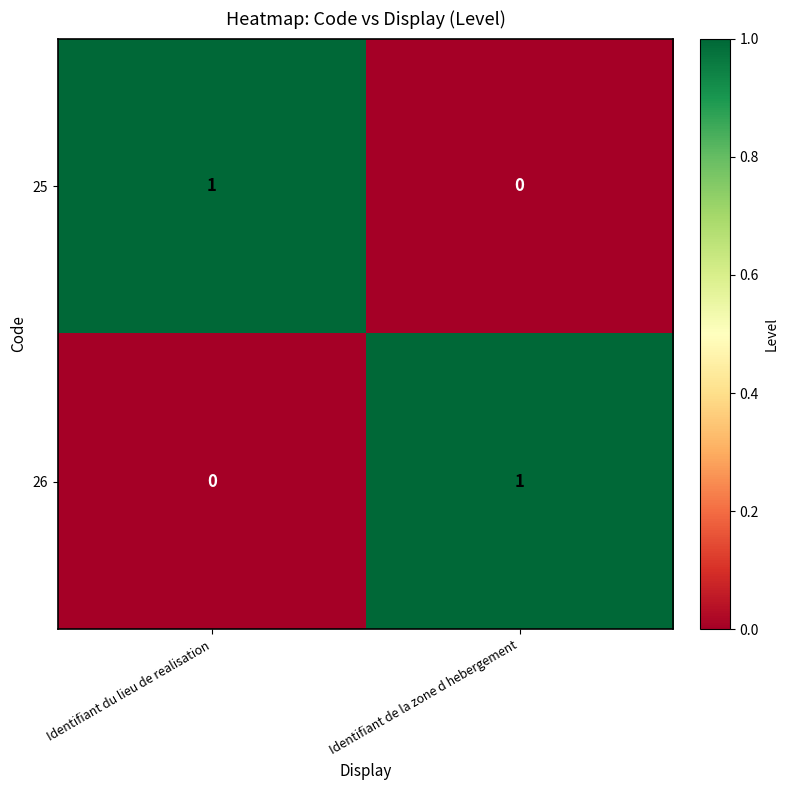

Is it true that 25 equals 0 at Identifiant du lieu de realisation?

False